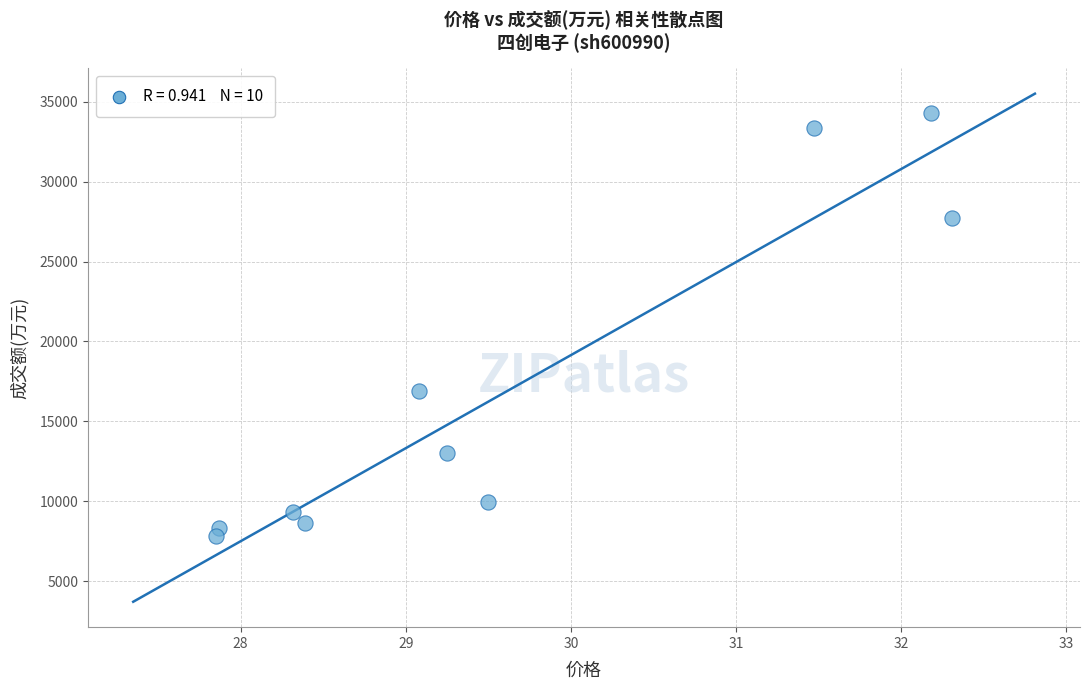

What Y value in the scatter plot is closest to 21063?

16884